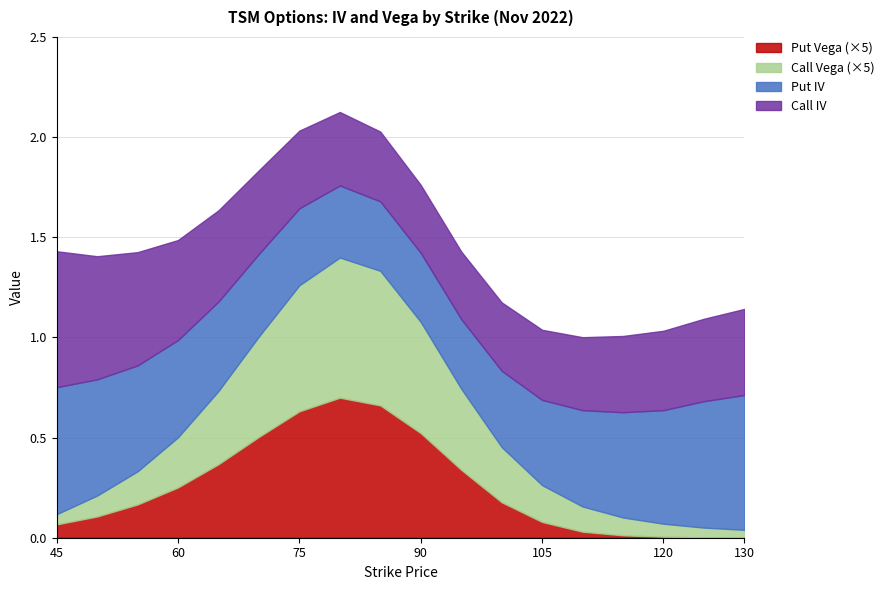

How many lines are shown in the chart?

4